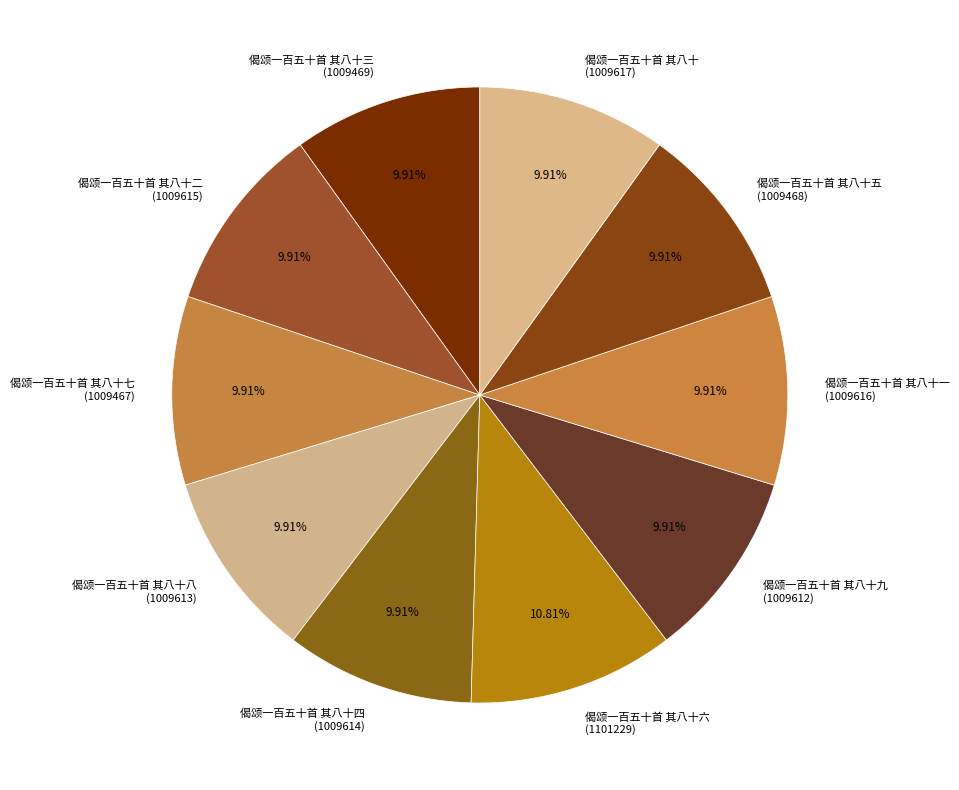

What is the ratio of the value at 偈颂一百五十首 其八十二 (1009615) to the value at 偈颂一百五十首 其八十五 (1009468)?

1.0